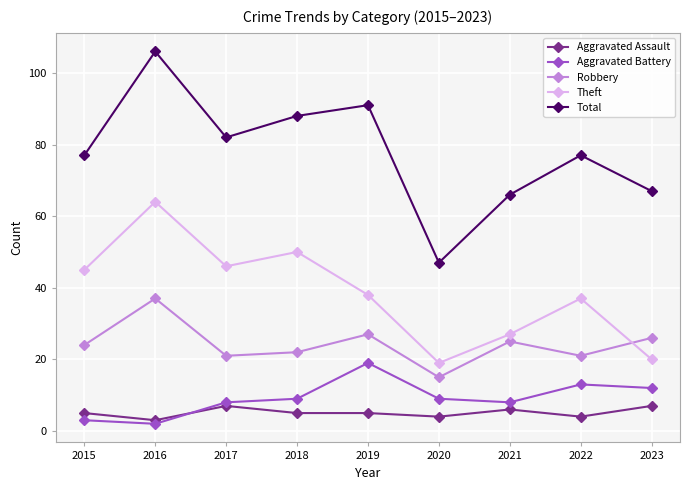

Where is the first local minimum for Aggravated Battery?

2016